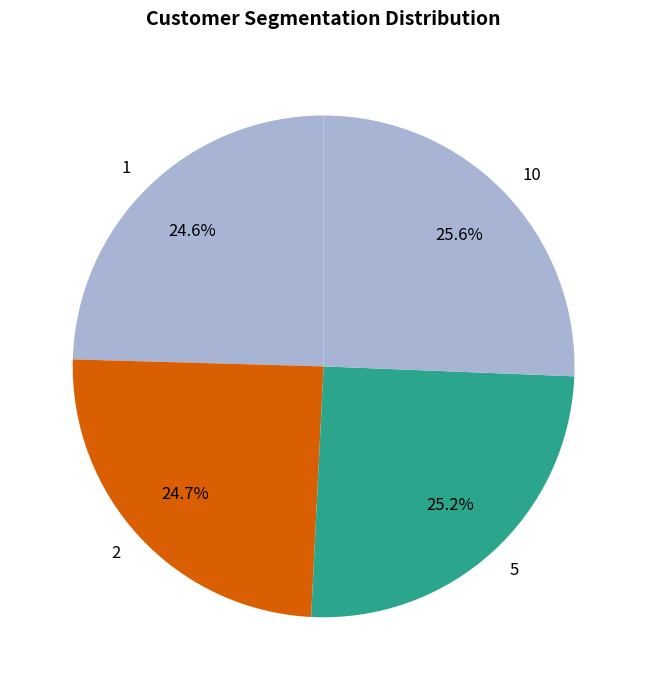

Count the number of slices in the pie.

4